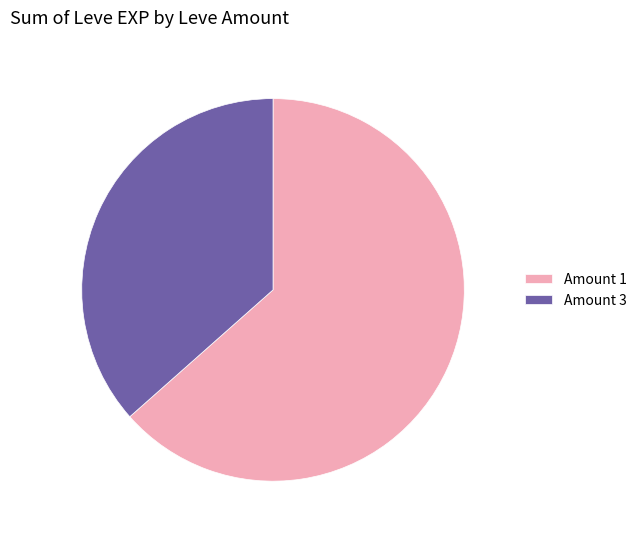

What is the largest slice in the pie chart?

Amount 1